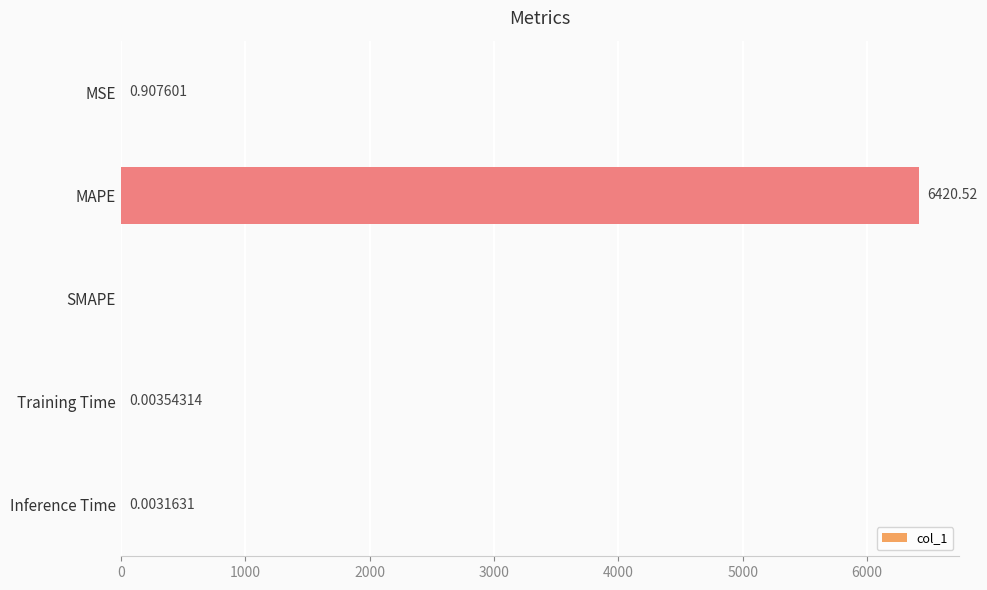

Which has a higher value, MAPE or Training Time?

MAPE